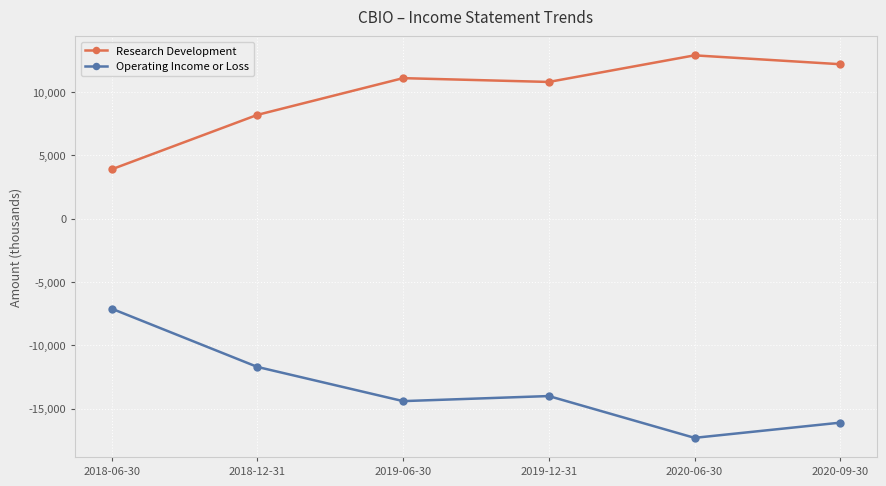

Reading left to right, transcribe all the data shown in this chart.

Research Development: 3900	8200	11100	10800	12900	12200
Operating Income or Loss: -7100	-11700	-14400	-14000	-17300	-16100